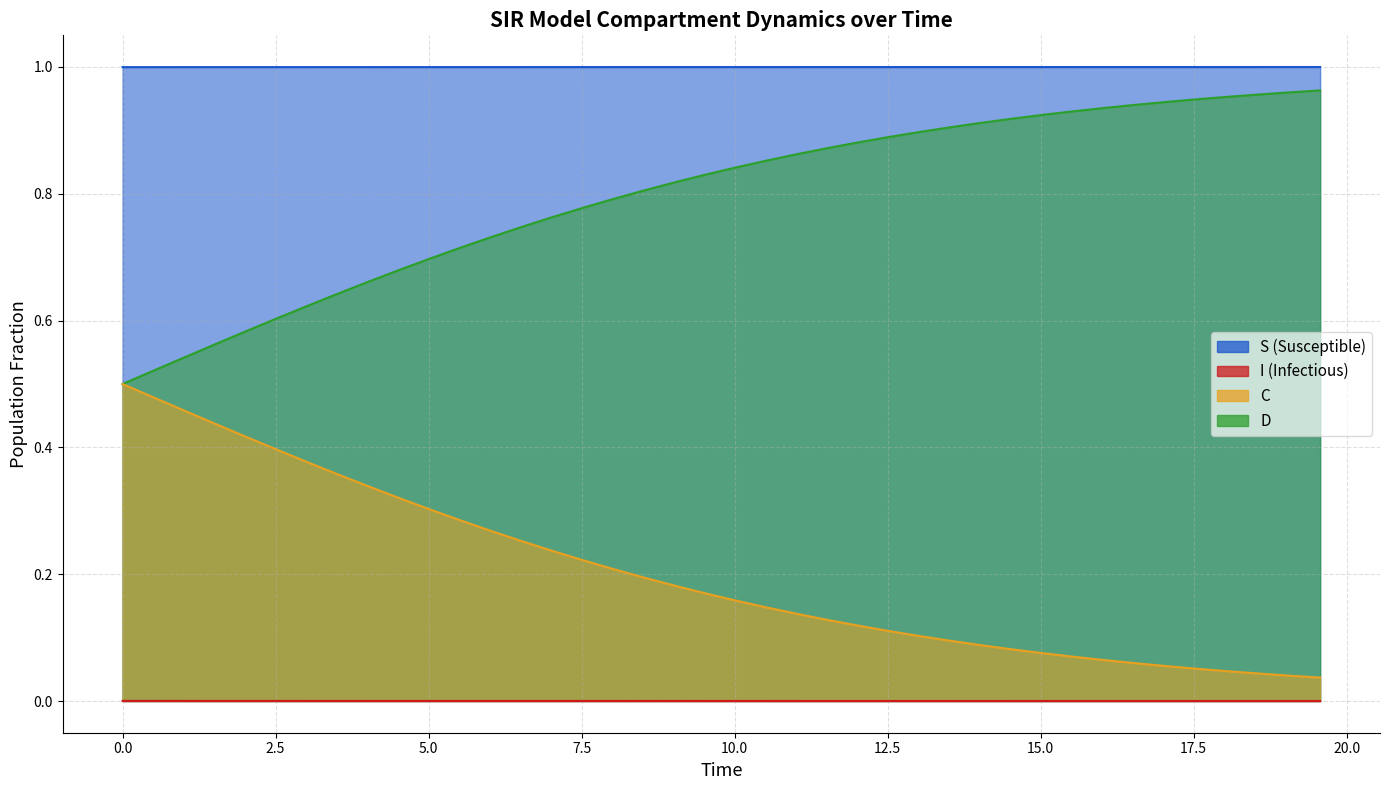

Which series has the largest range (max minus min)?

C